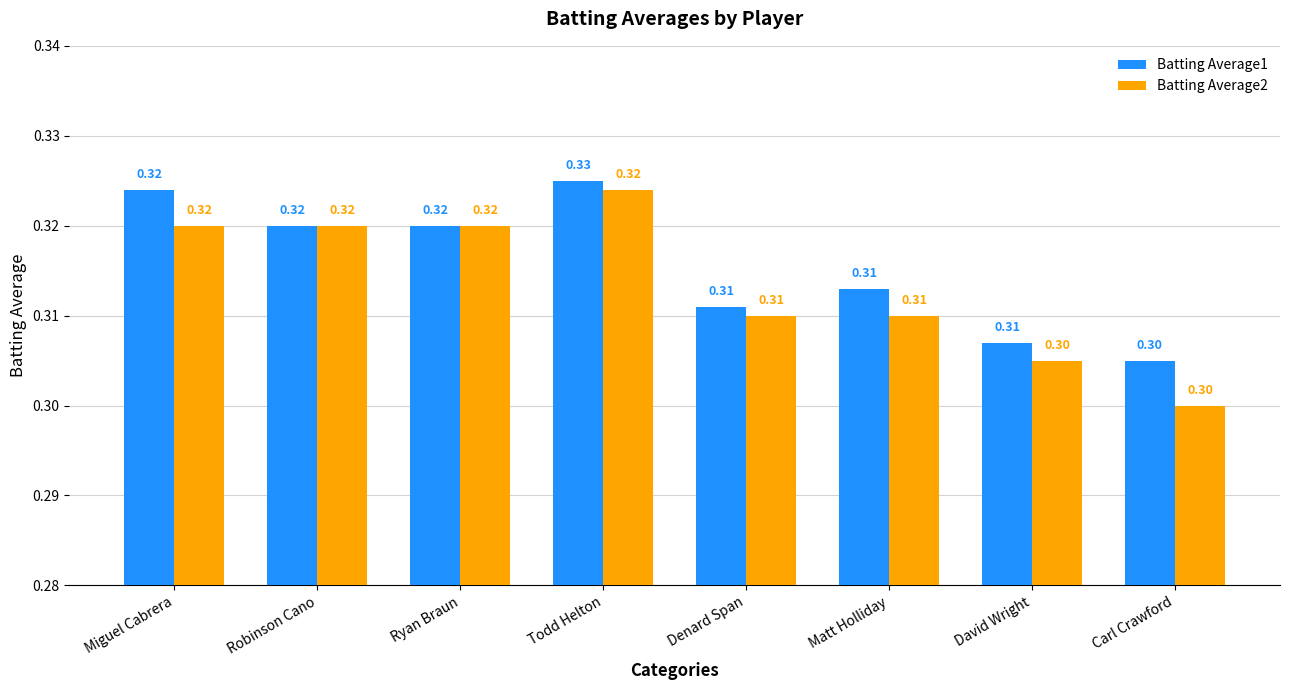

How many groups of bars are there?

8